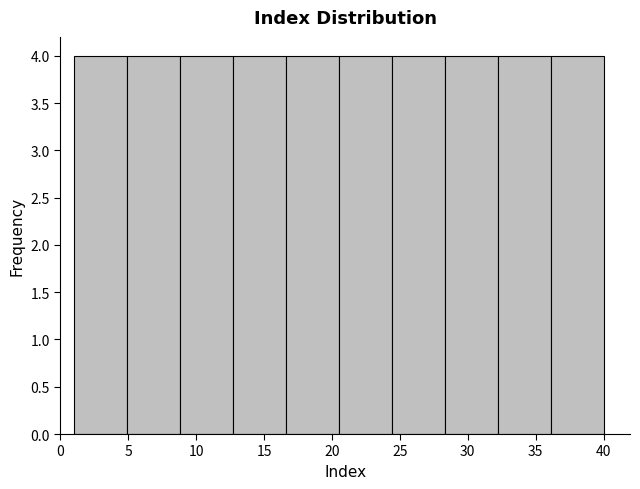

Reading left to right, transcribe this chart: for each bar, give the range it covers on the x-axis and its height. Neither the bar edges nor the heights are printed on the chart, so give them approximately, as read against the axes.

1.0 to 4.9: 4
4.9 to 8.8: 4
8.8 to 12.7: 4
12.7 to 16.6: 4
16.6 to 20.5: 4
20.5 to 24.4: 4
24.4 to 28.3: 4
28.3 to 32.2: 4
32.2 to 36.1: 4
36.1 to 40.0: 4